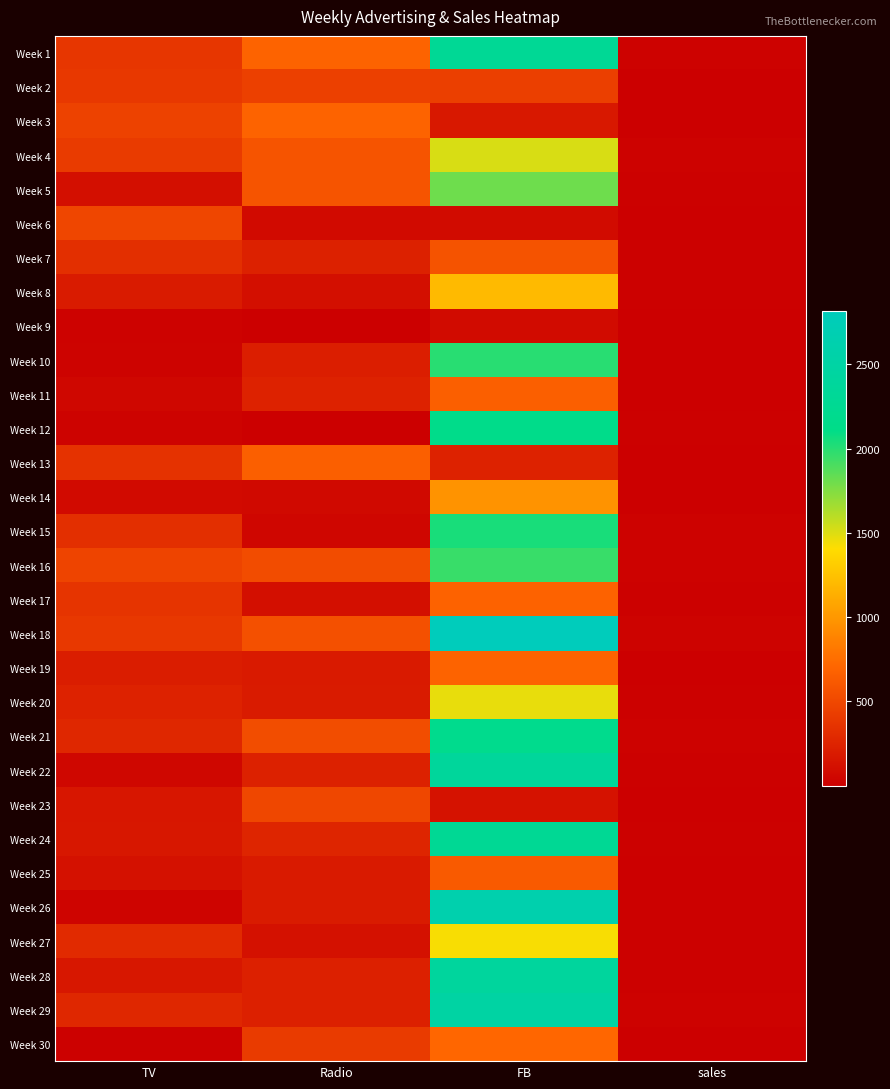

What is the total value across all series at TV?

6896